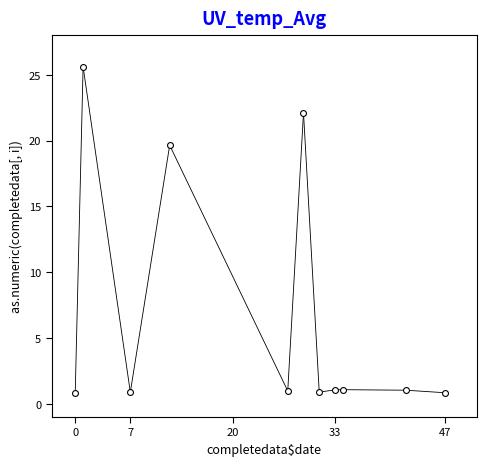

What Y value in the scatter plot is closest to 13?

19.7